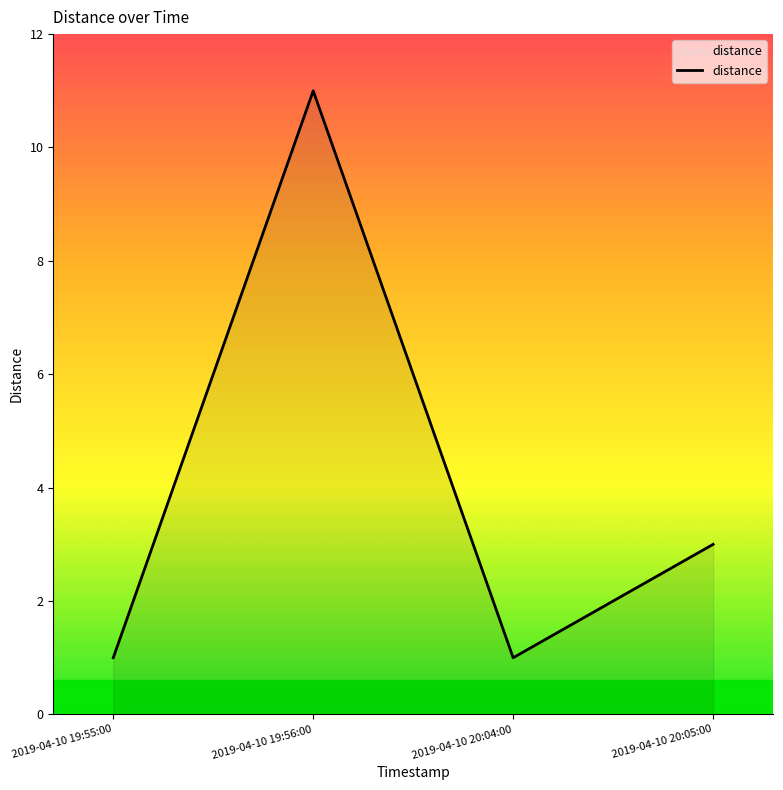

Reading left to right, extract all data points from this chart.

1	11	1	3